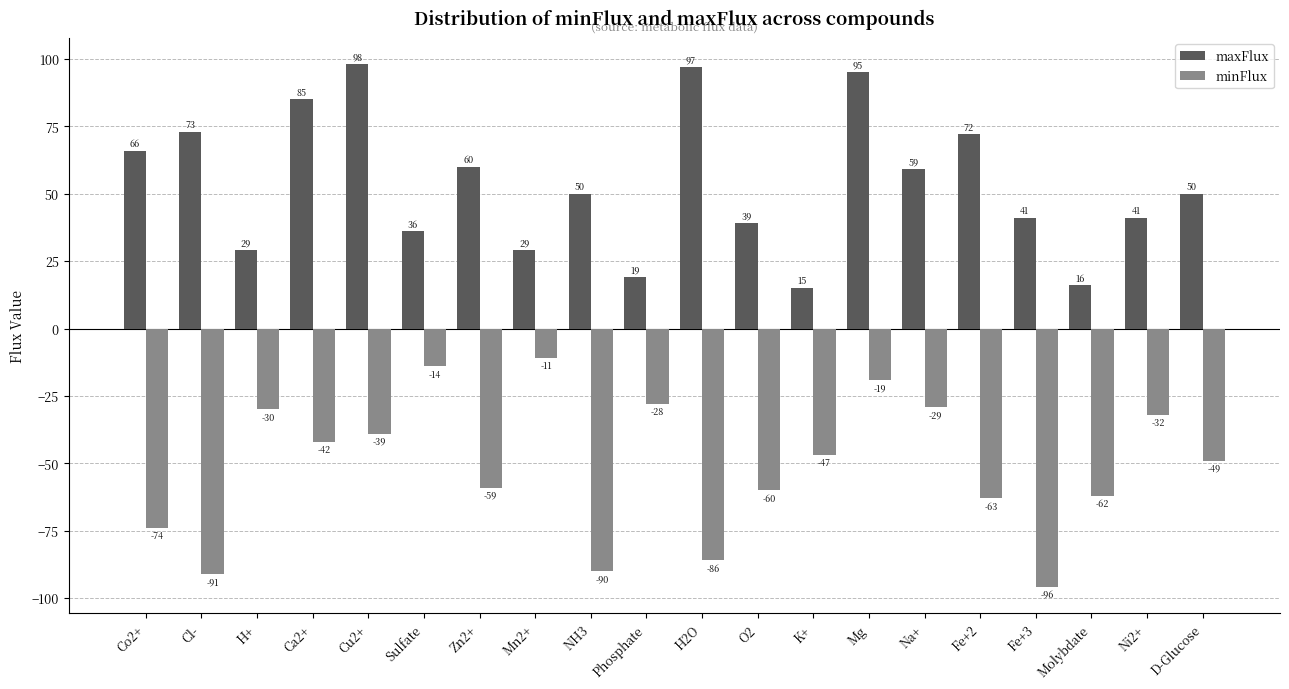

What position from the right is Cl-?

19